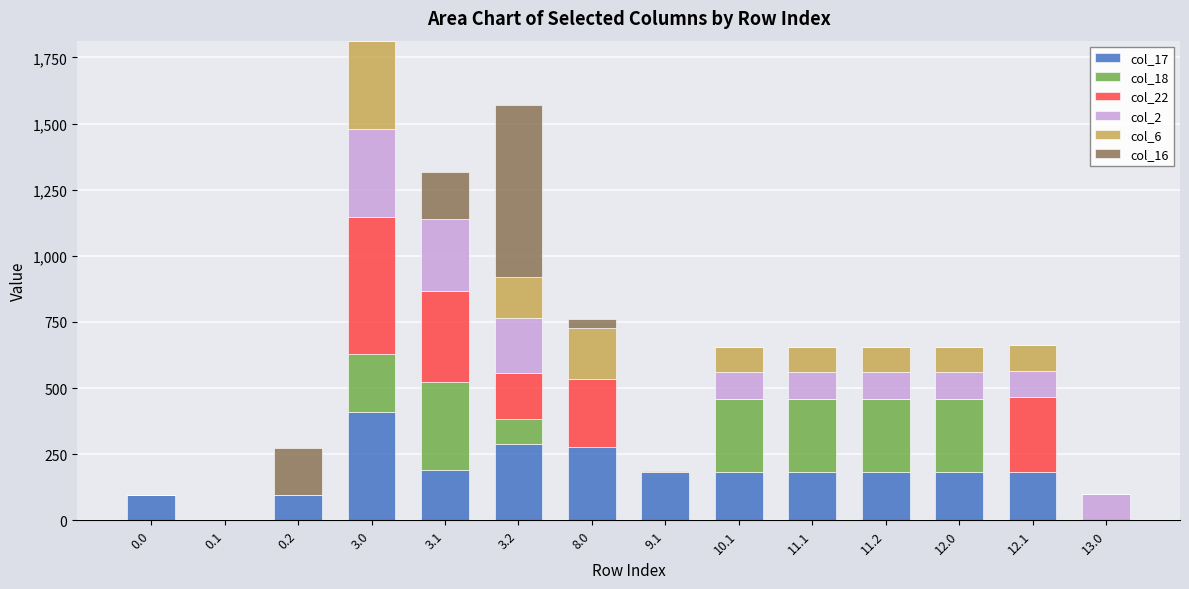

What is the maximum value for col_17?

411.0